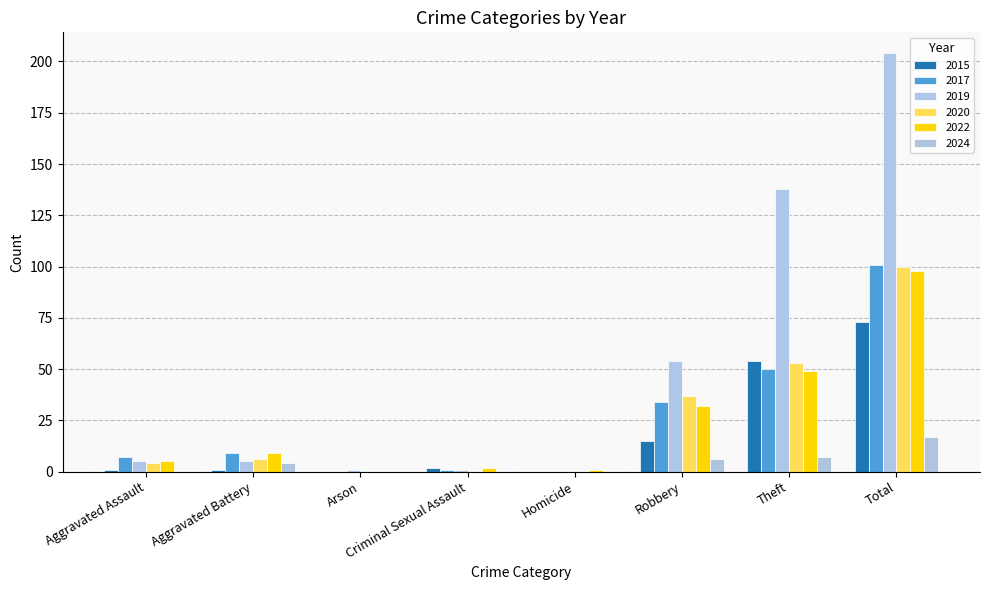

Which series has the widest spread of values?

2019